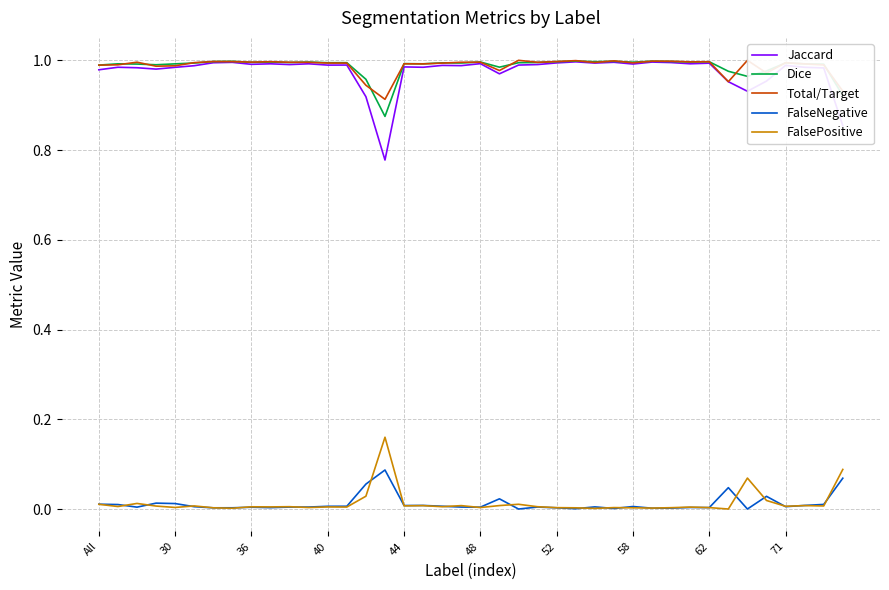

True or false: FalsePositive and Jaccard intersect in this chart.

False